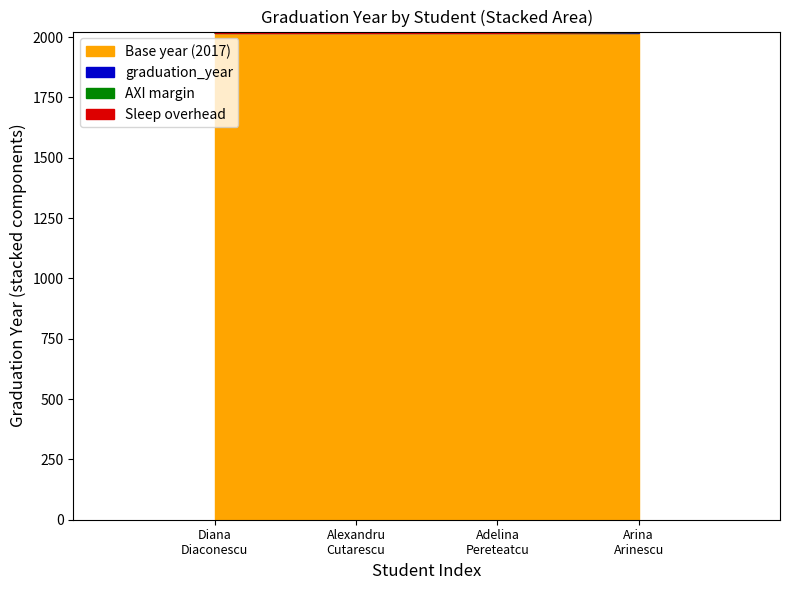

What is the label of the 2nd point from the left?

Alexandru
Cutarescu